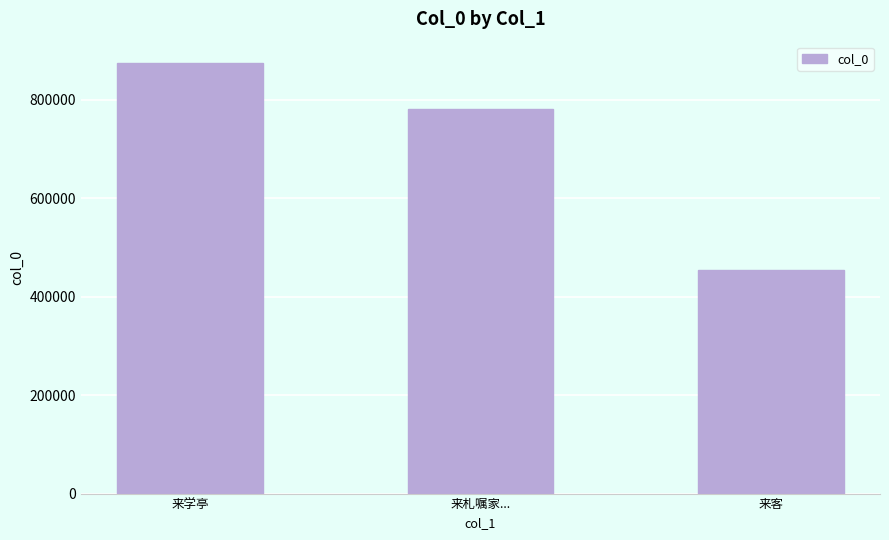

What position from the left is 来客?

3